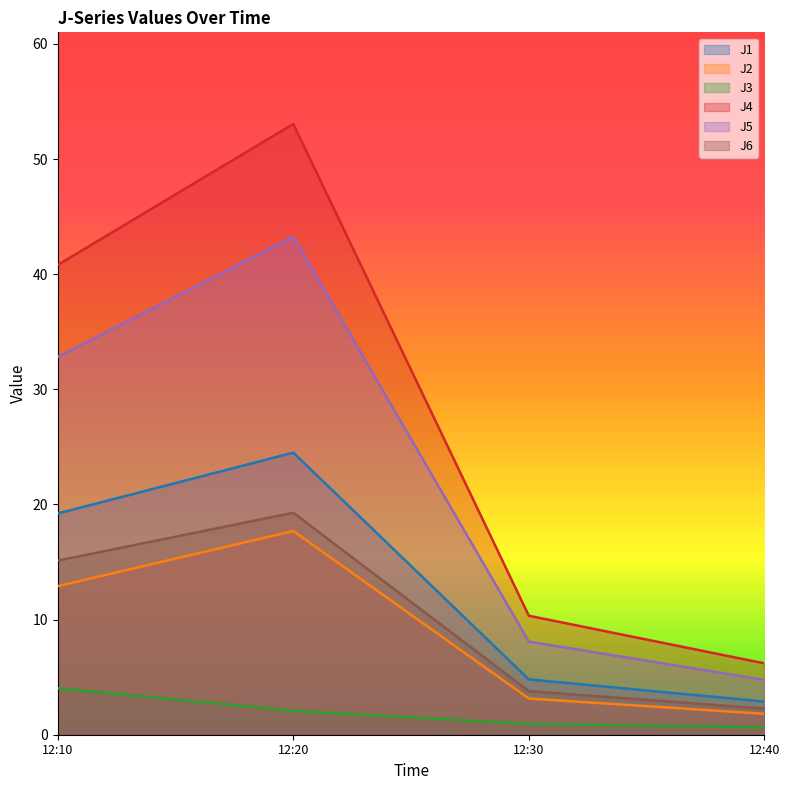

The J5 series shows 32.8 at 12:10. True or false?

True